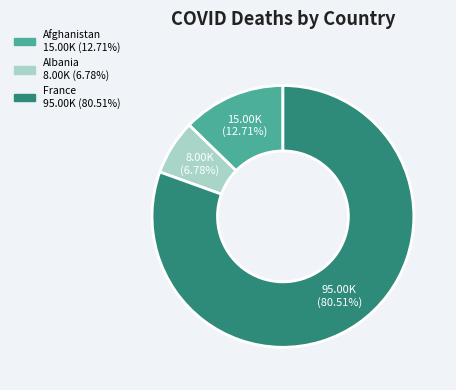

What percentage is the Afghanistan slice, to the nearest percent?

13%